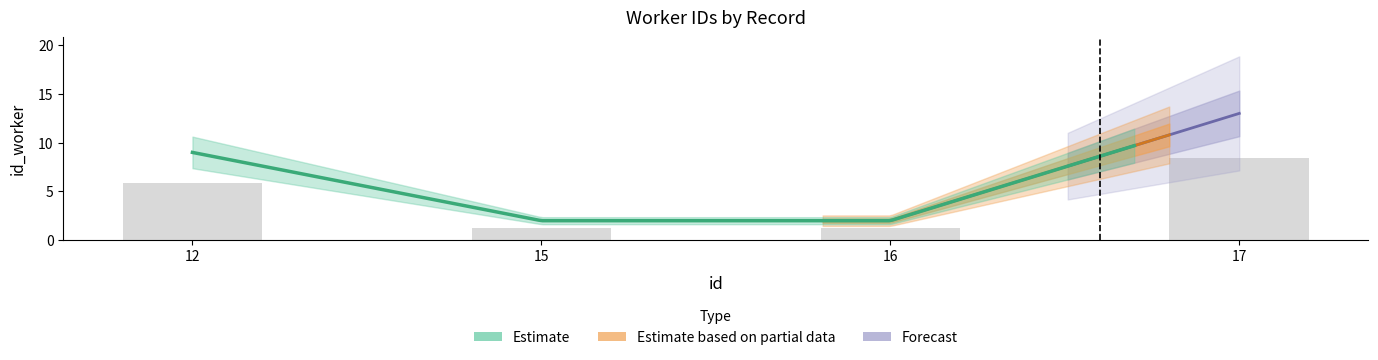

Reading right to left, what are all the values shown in this chart?

17=8.5	16=1.3	15=1.3	12=5.9